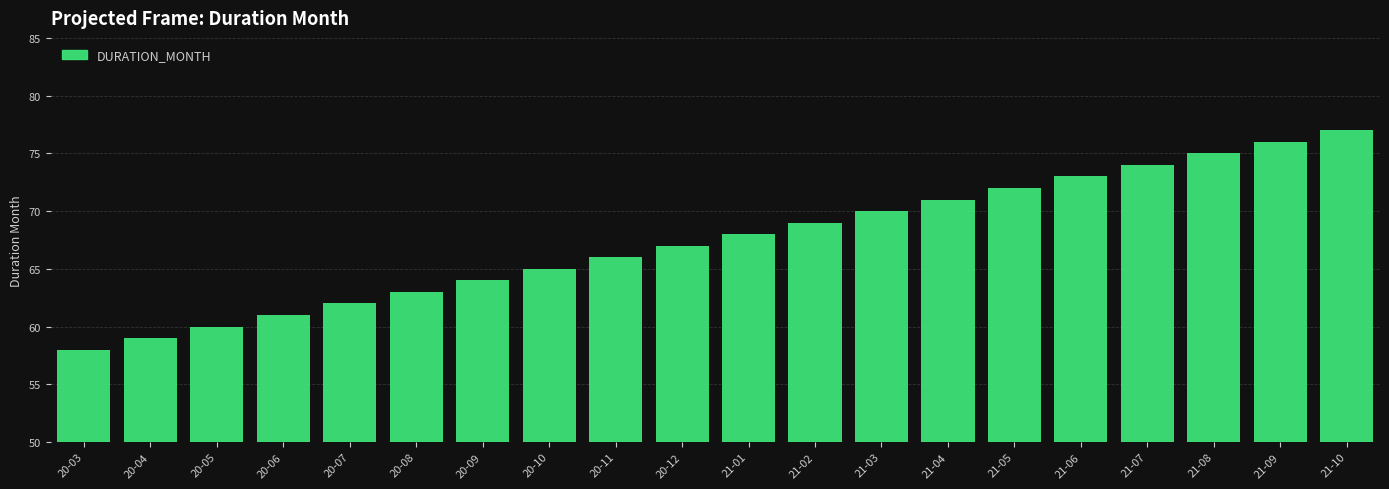

What is the smallest value displayed?

58